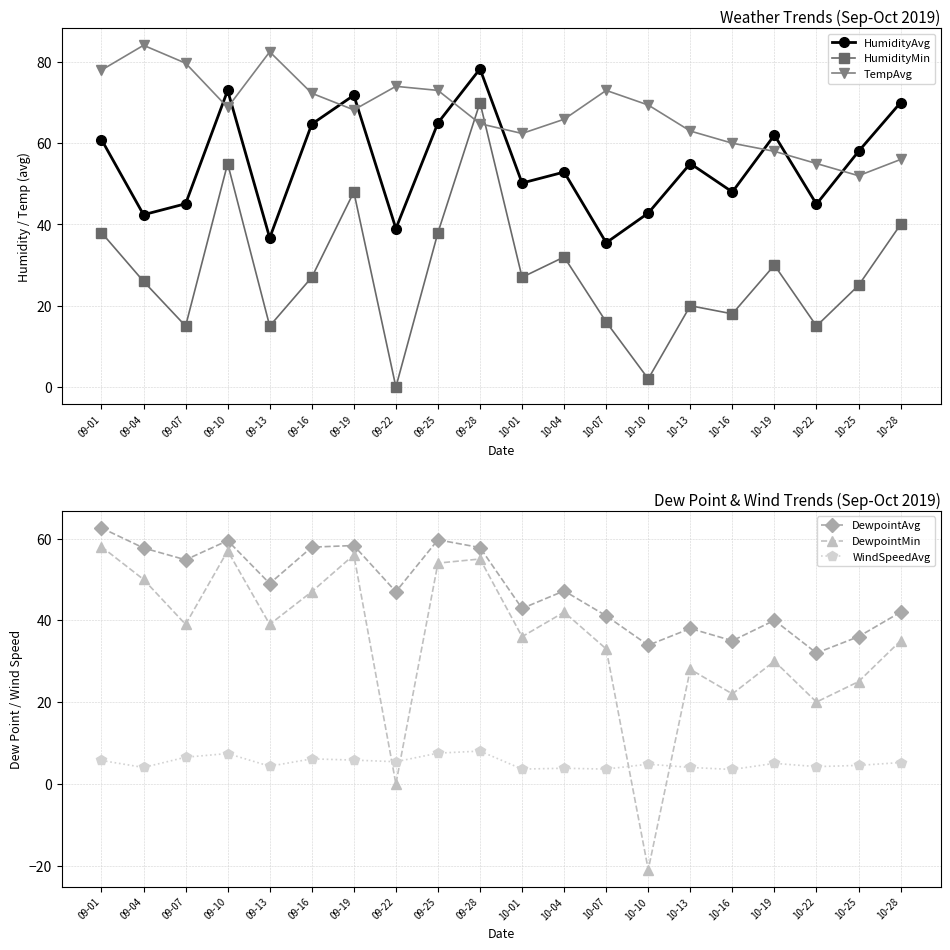

In HumidityAvg, how many points are lower than both neighbors (excluding endpoints)?

7